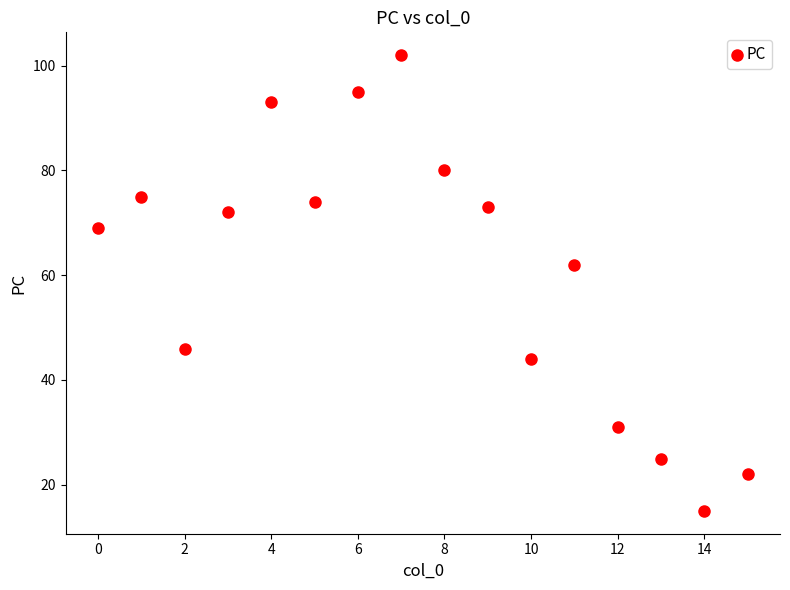

What Y value in the scatter plot is closest to 58?

62